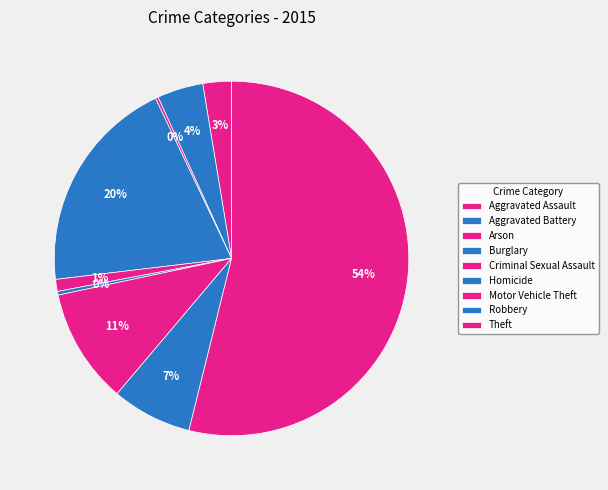

Which slice is the smallest?

Arson